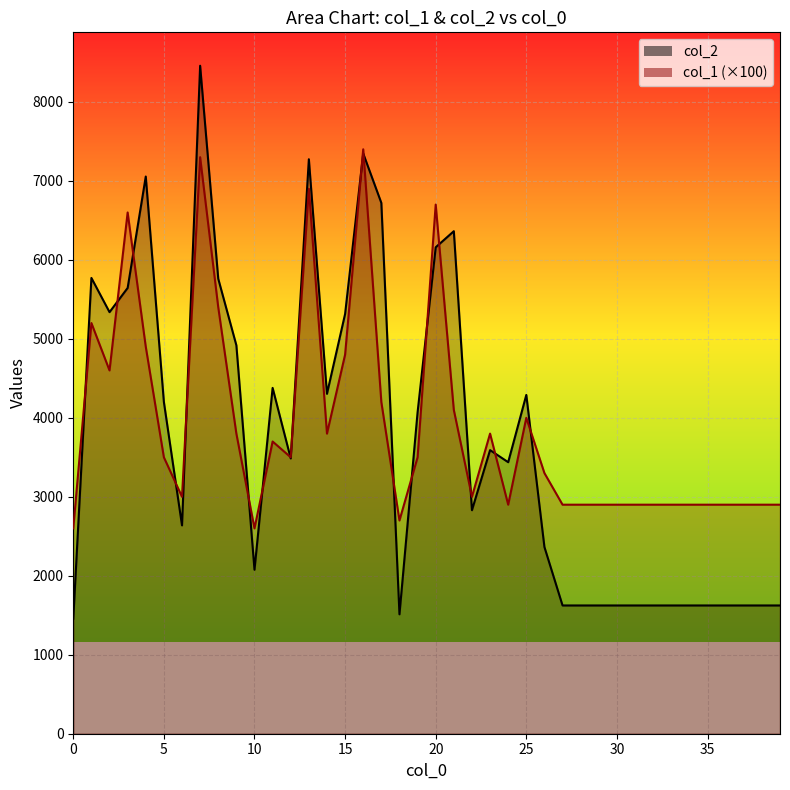

What is the smallest value displayed?

1456